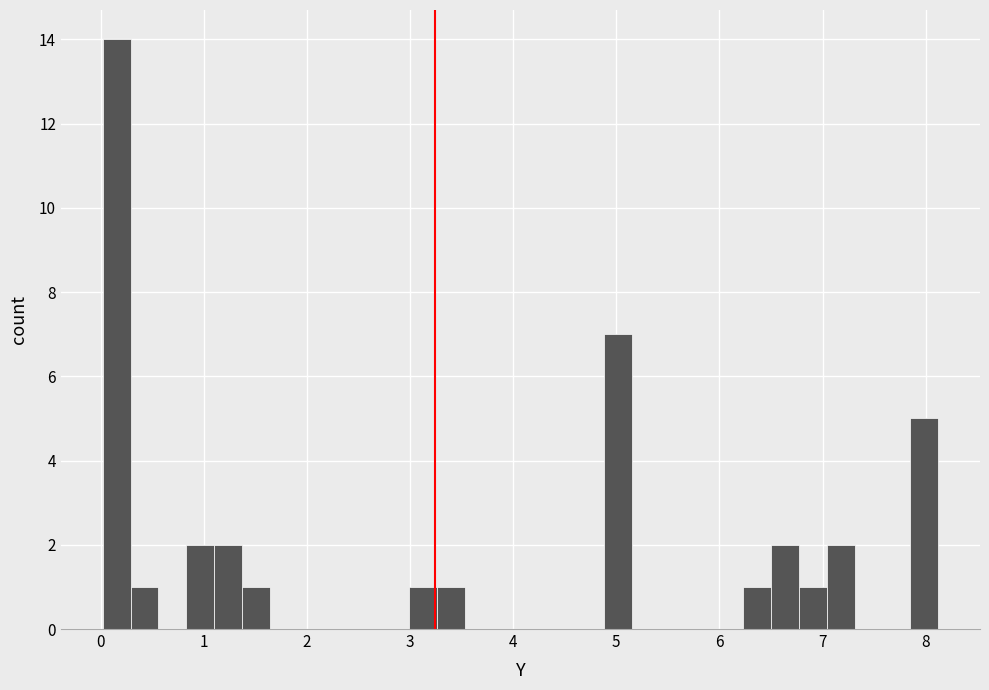

Read against the x-axis, roughly where is the centre of the tallest bar?

0.2